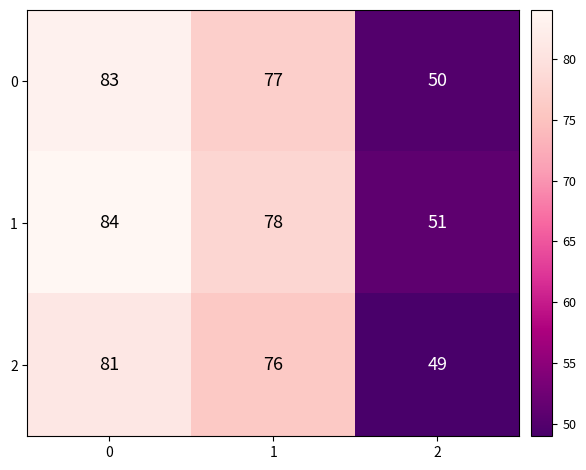

What is the difference between the 2 values at 1 and 2?

27